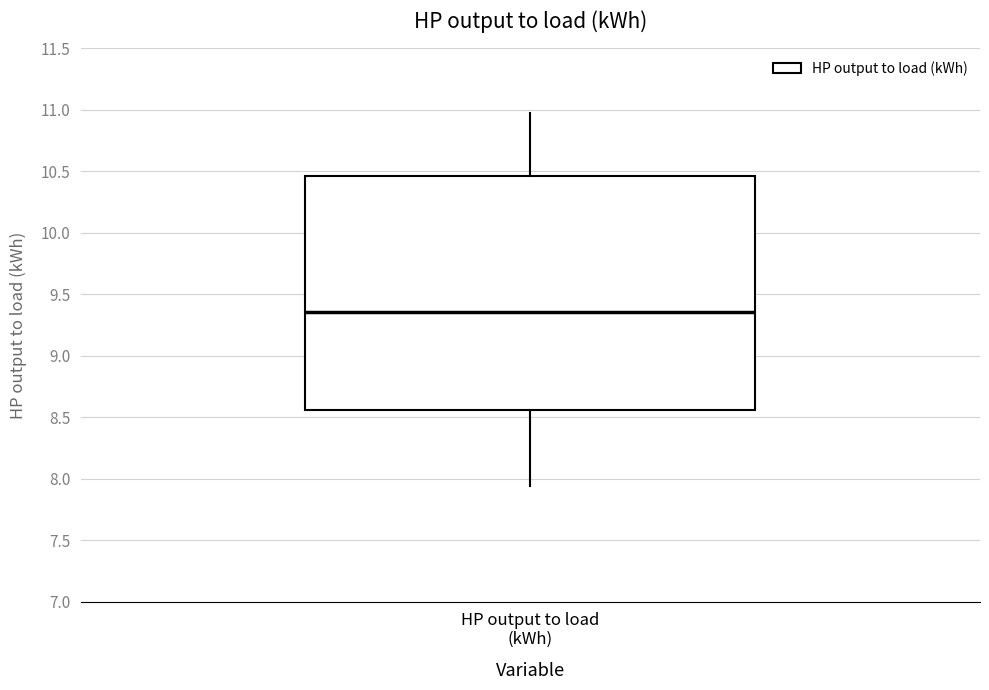

Transcribe this box plot: give where the median line is, the range the box spans, and where the two whiskers end, as read against the y-axis. The values are not printed on the chart, so give them approximately, as read against the axis.

median 9.35, box 8.55 to 10.45, whiskers 7.95 to 11.00